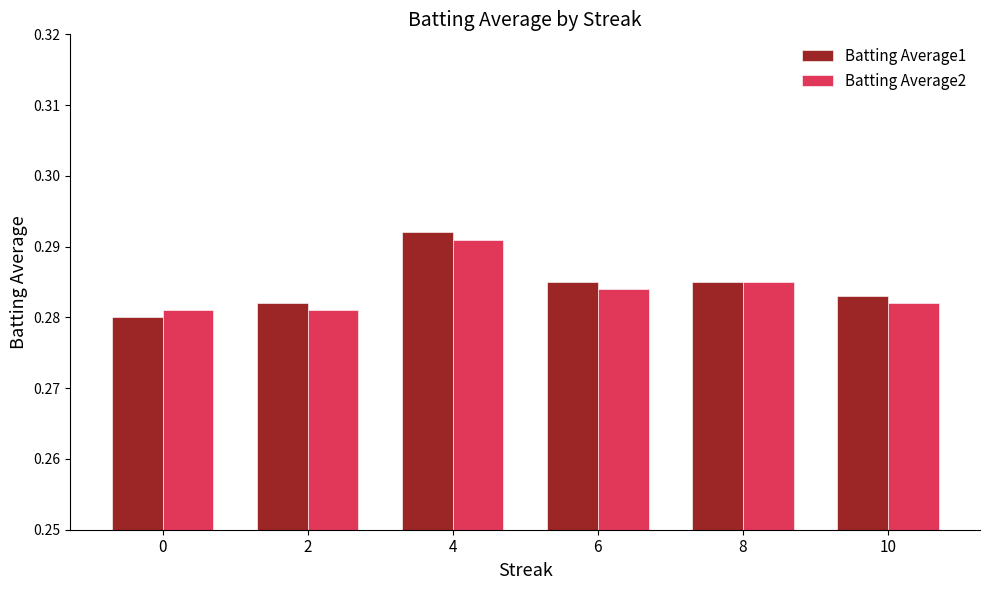

Which series has the largest range (max minus min)?

Batting Average1